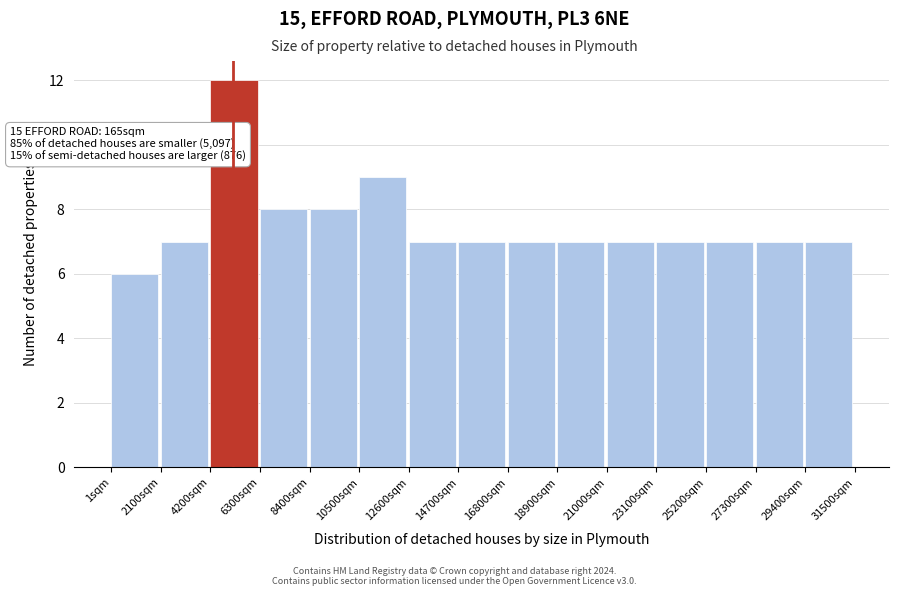

Over which range of the x-axis is the bar tallest?

4000 to 6500